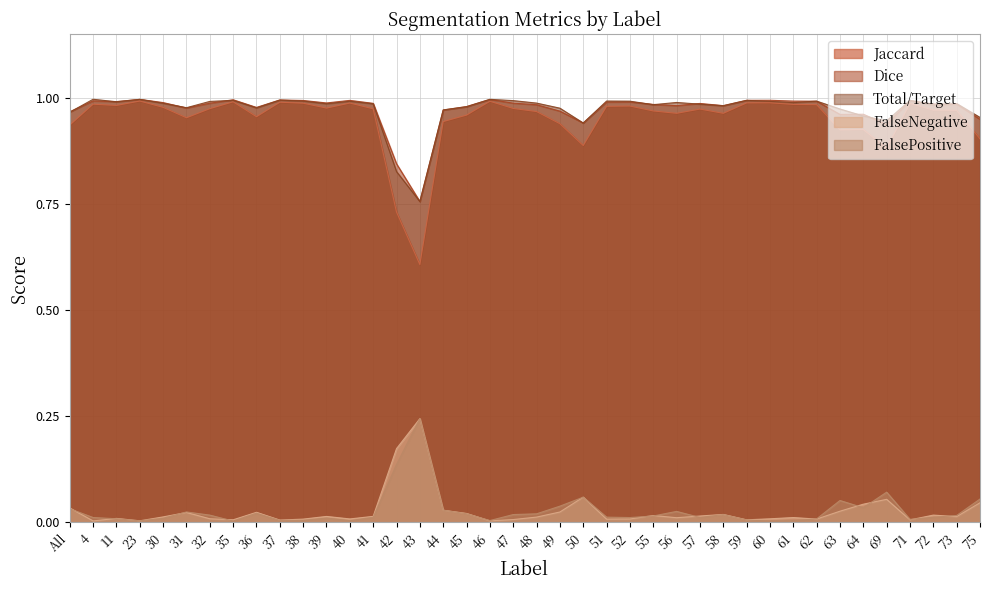

What are all the series names shown in the legend?

Jaccard, Dice, Total/Target, FalseNegative, FalsePositive